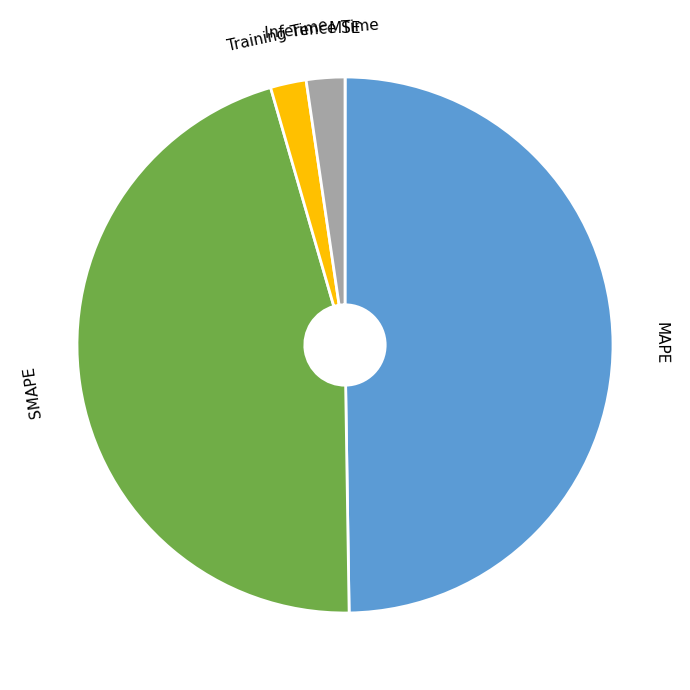

Which category has the biggest portion of the pie?

MAPE